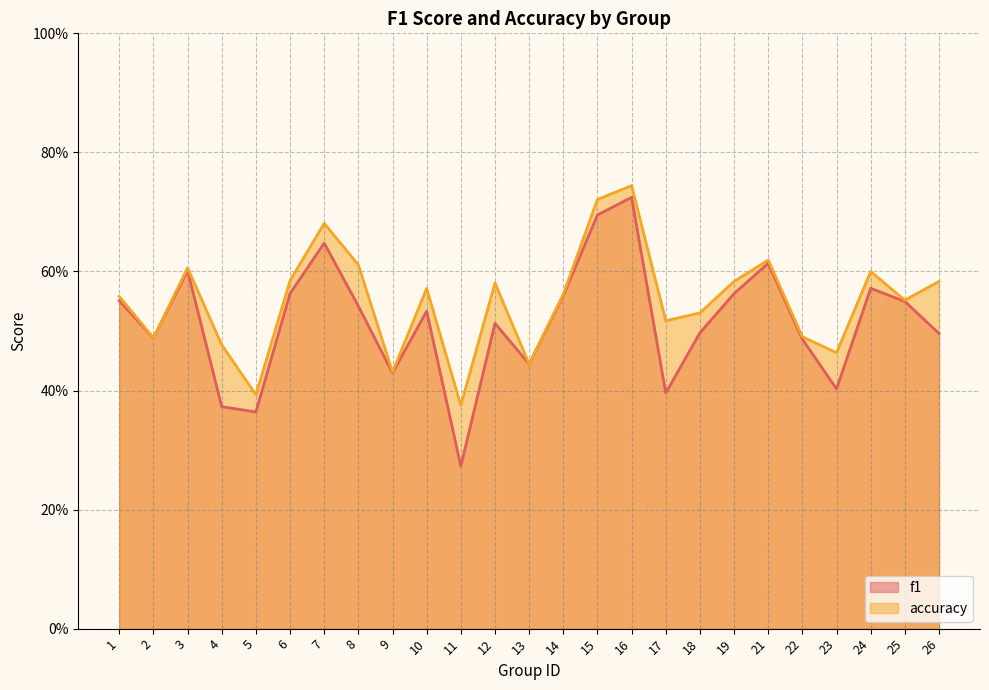

Is the value of f1 at 10 greater than the value of accuracy at 4?

Yes